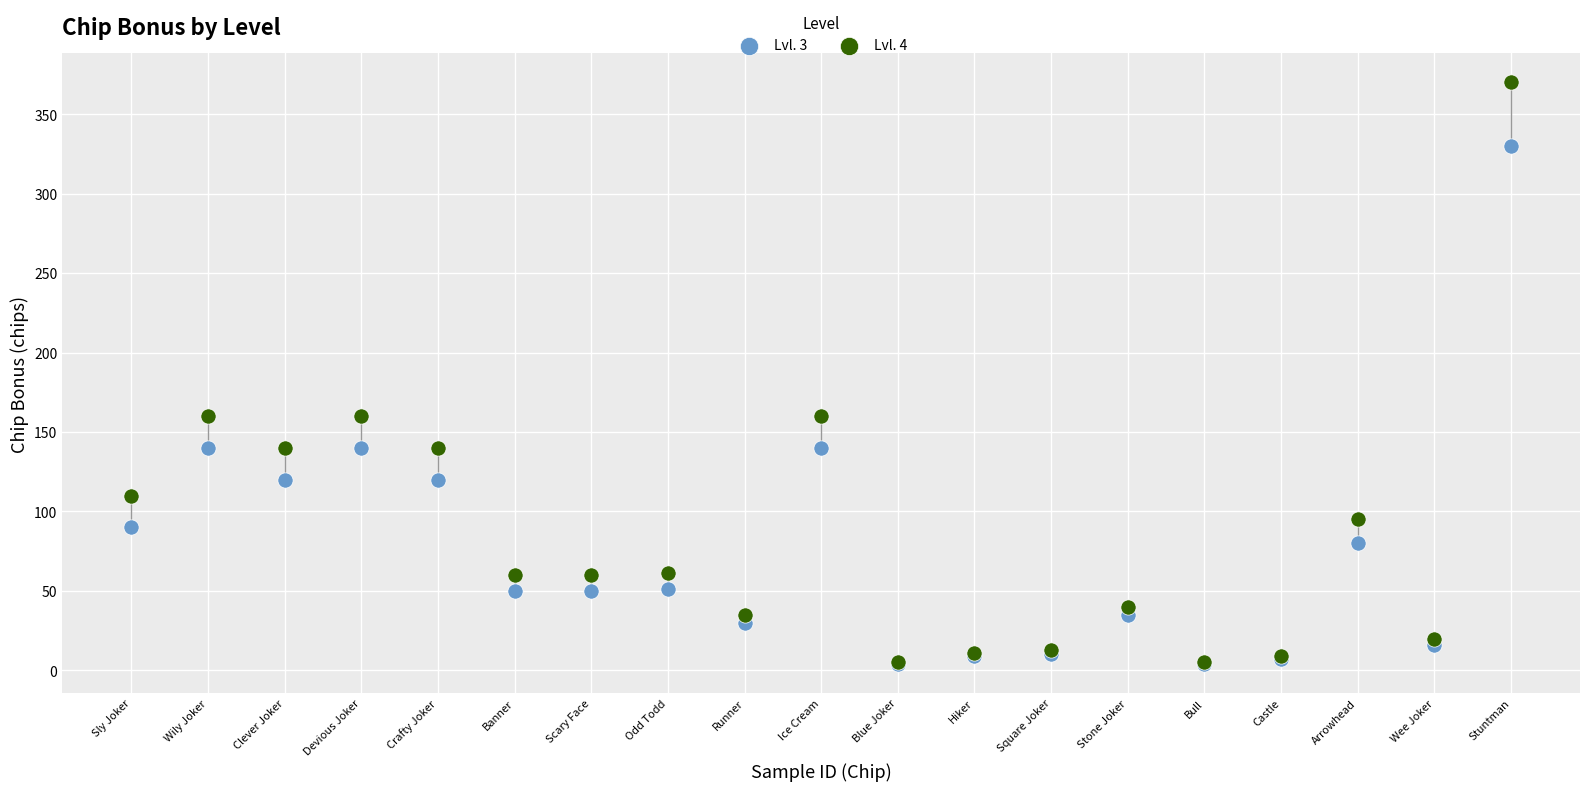

Which series has the largest Y range (max minus min)?

Lvl. 4